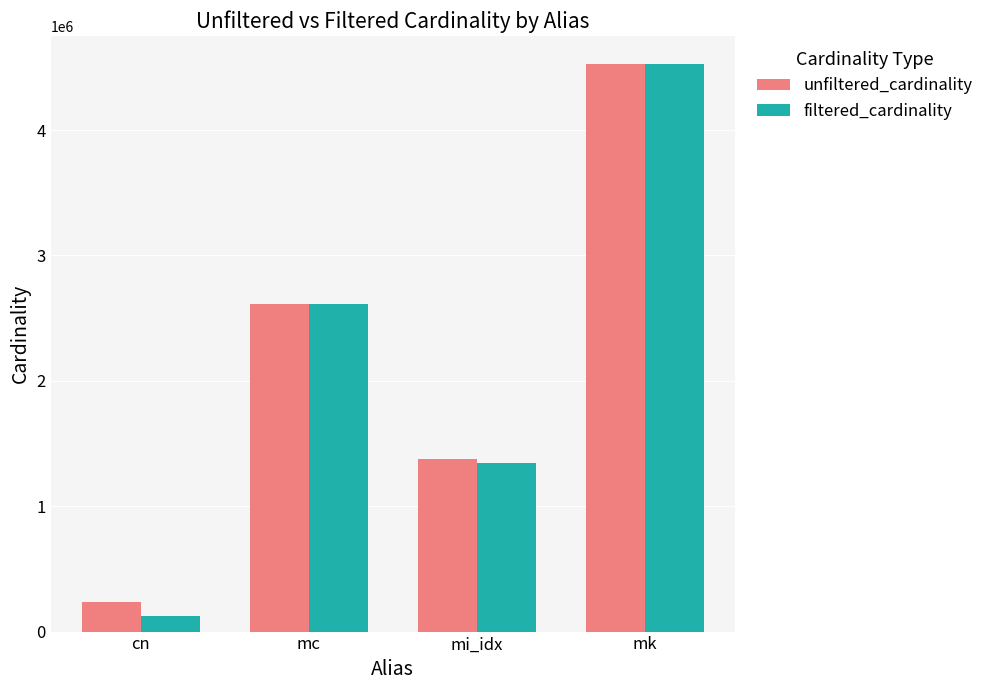

What is the difference between the maximum and minimum values in the filtered_cardinality series?

4396891